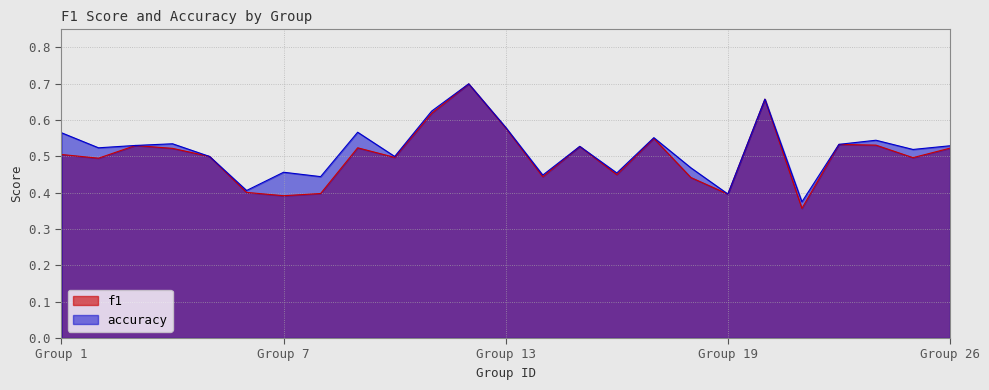

What is the value of the f1 point at the 20th from the left?

0.7